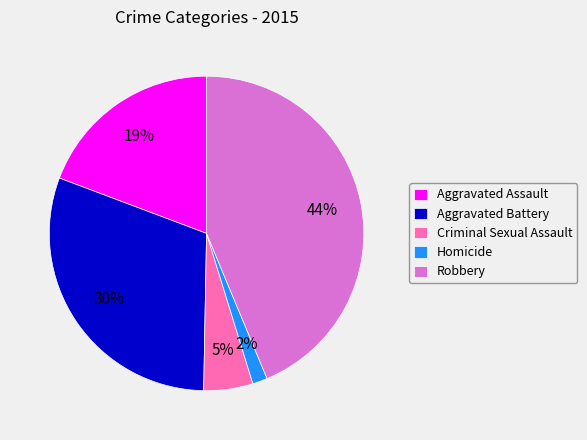

Combined, do Criminal Sexual Assault and Homicide account for over 50%?

No